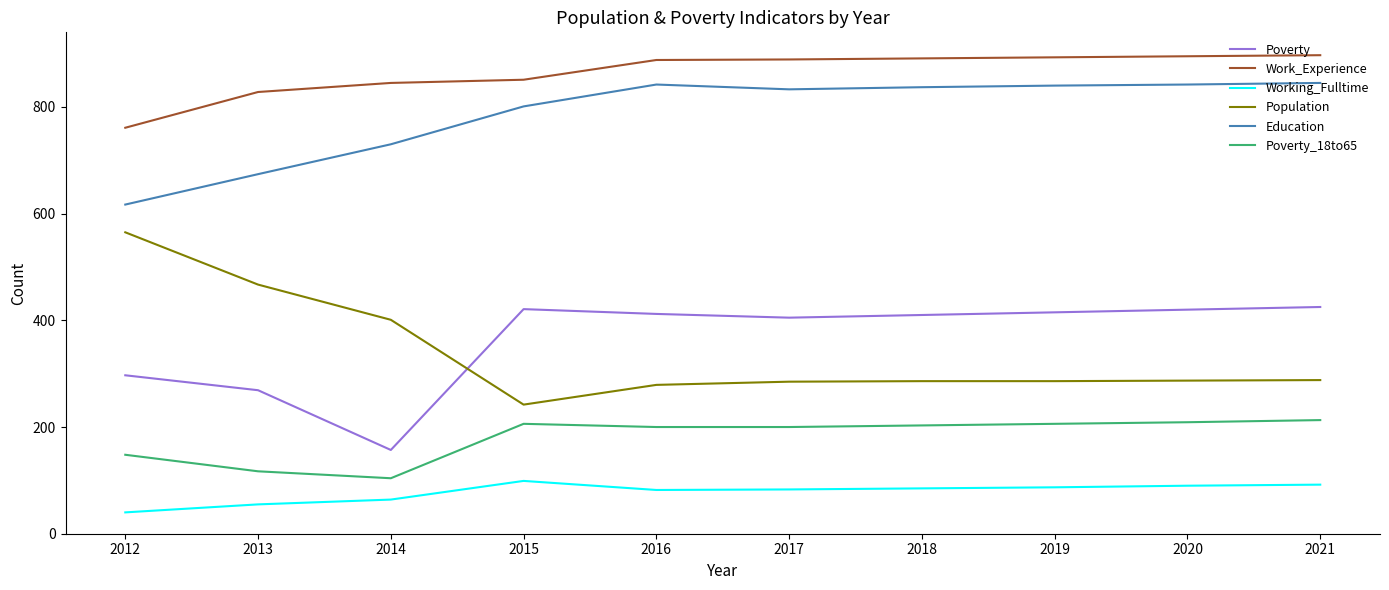

True or false: Poverty and Education intersect in this chart.

False